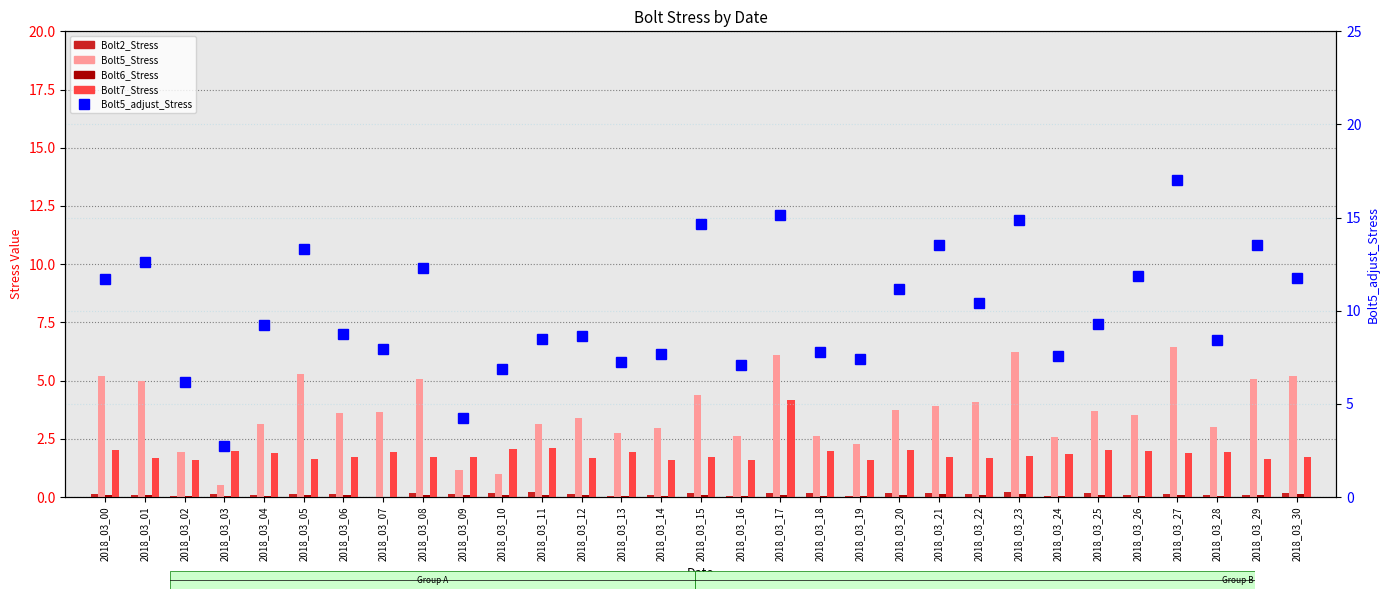

Is it true that Bolt7_Stress equals 3.4 at 2018_03_28?

False